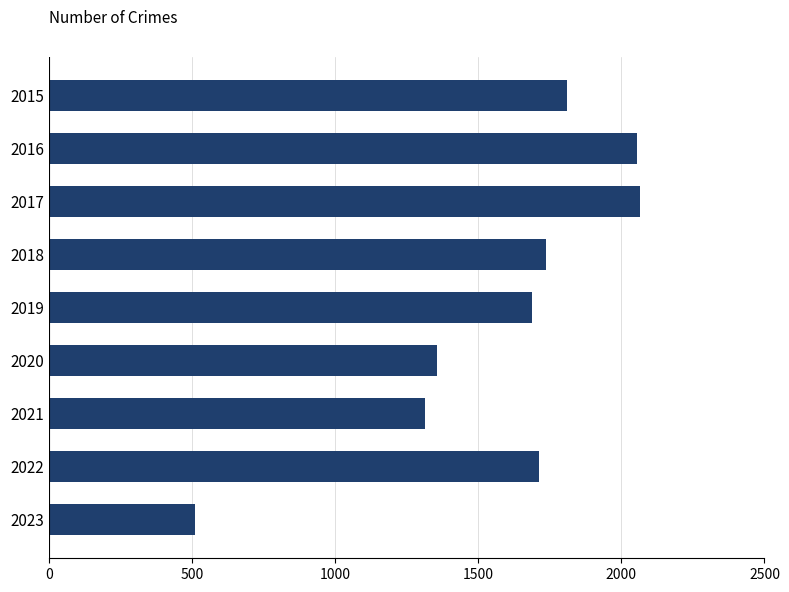

Reading top to bottom, list all the values displayed in this chart.

2015=1811	2016=2053	2017=2066	2018=1736	2019=1687	2020=1357	2021=1313	2022=1713	2023=512